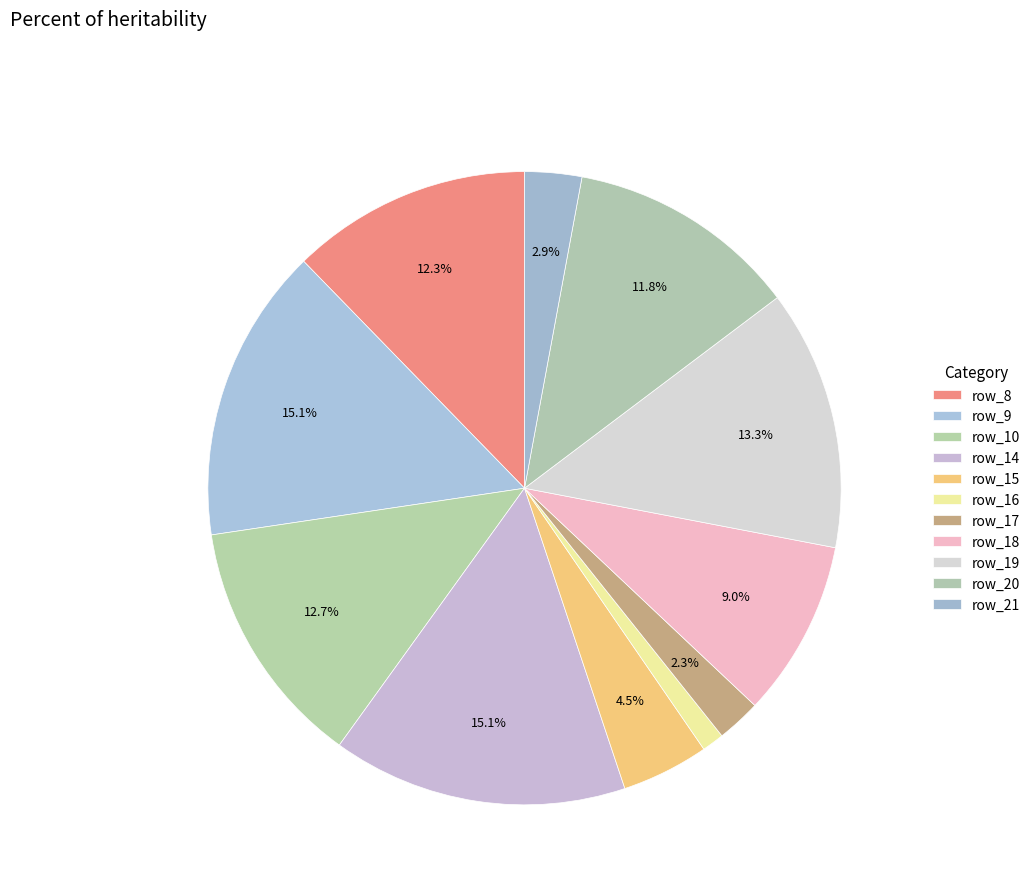

Which category has the smallest portion of the pie?

row_16